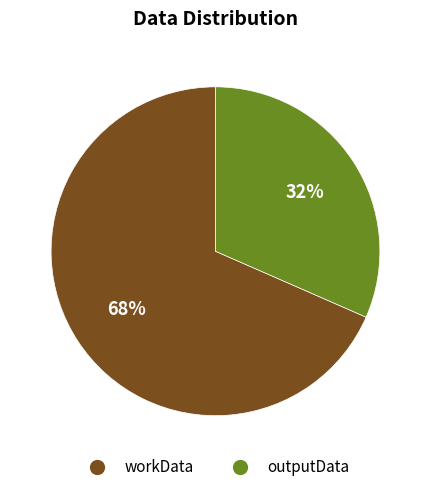

Combined, do outputData and workData account for over 50%?

Yes